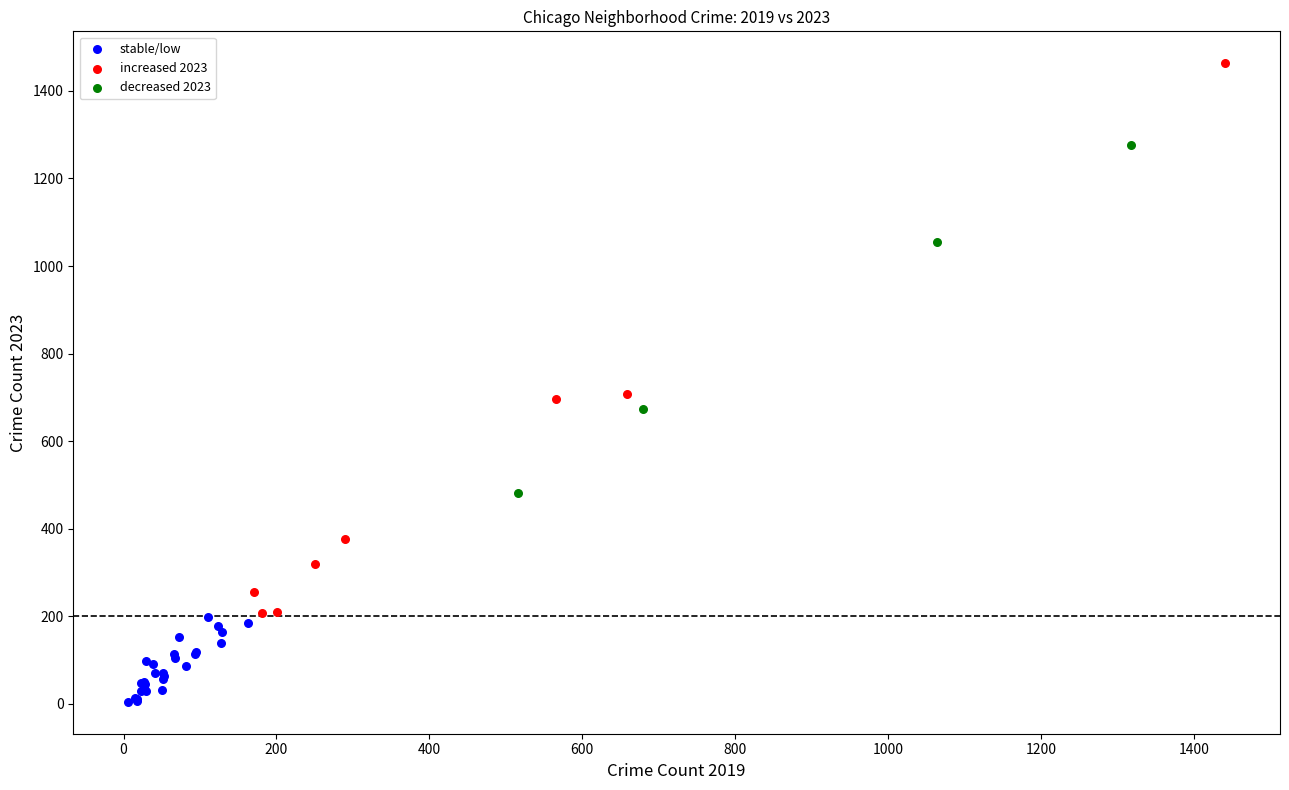

Which series has the widest spread of Y values?

increased 2023